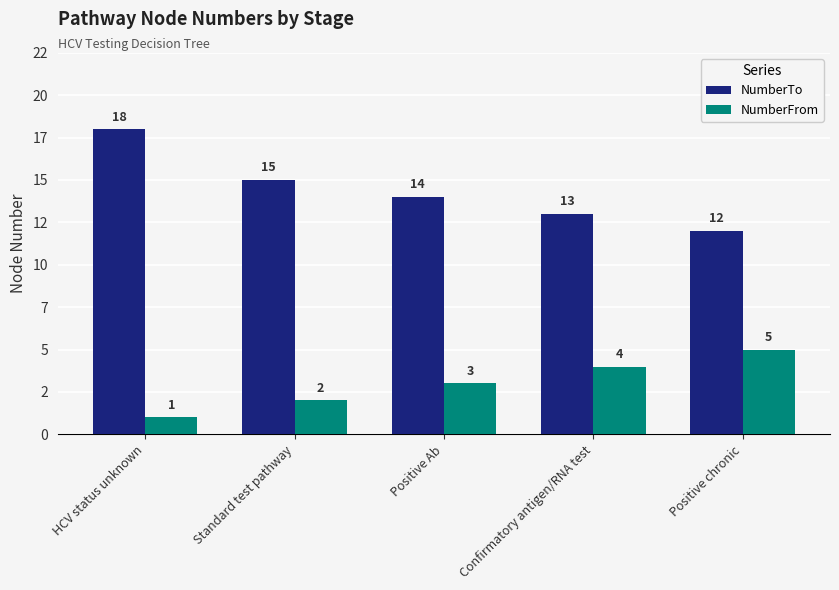

Are the bars horizontal?

No